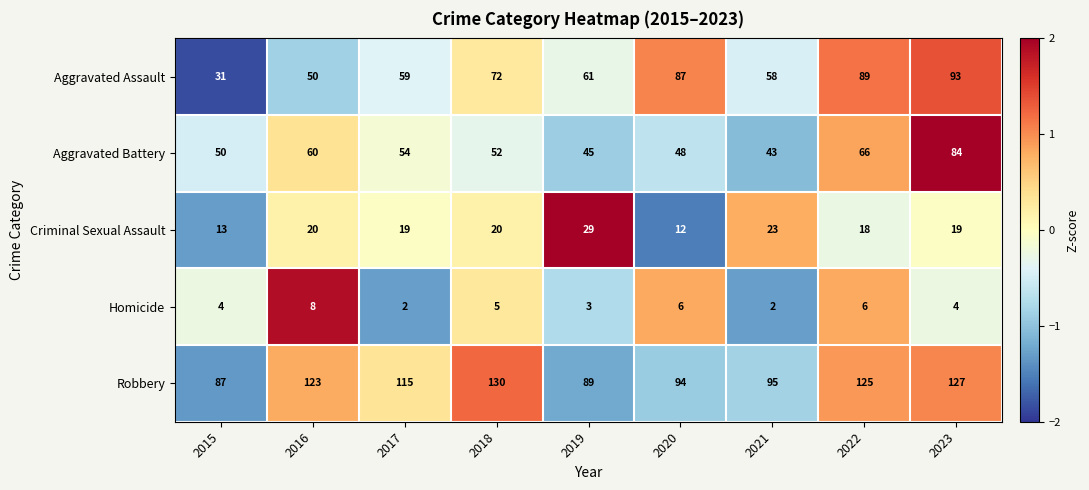

Which category has the highest value across all series?

2018